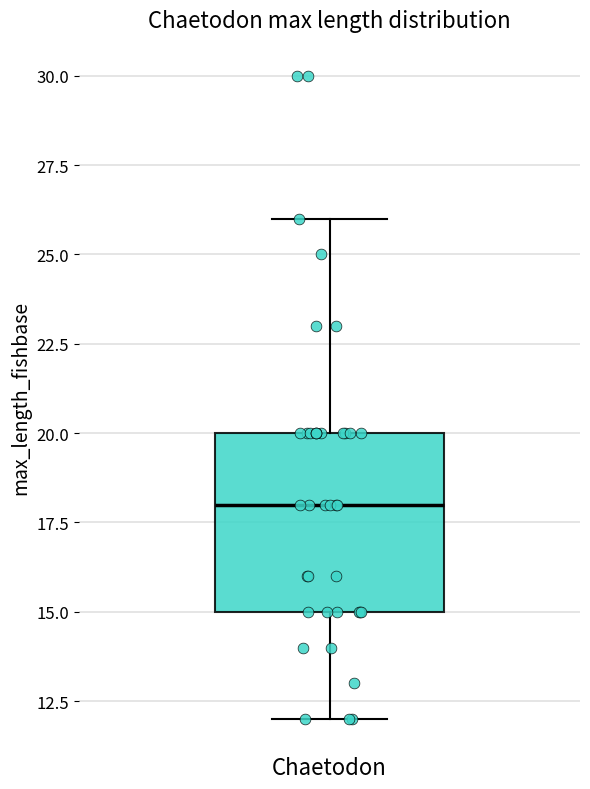

Where is the upper edge of the box for Chaetodon on the y-axis? The values are not printed on the chart, so give them approximately, as read against the axis.

20